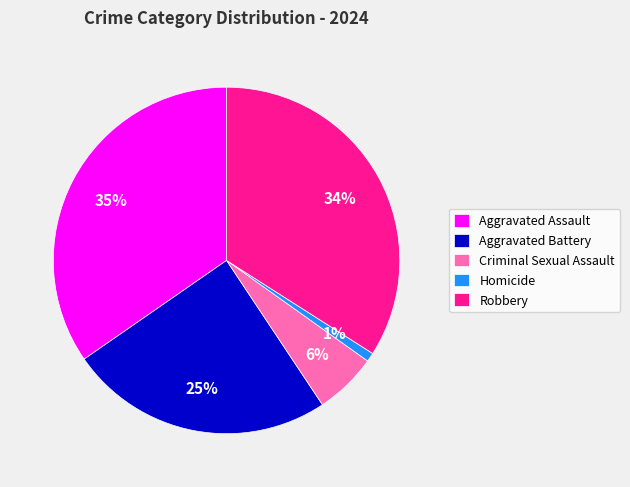

To the nearest percent, what portion does Aggravated Battery represent?

25%